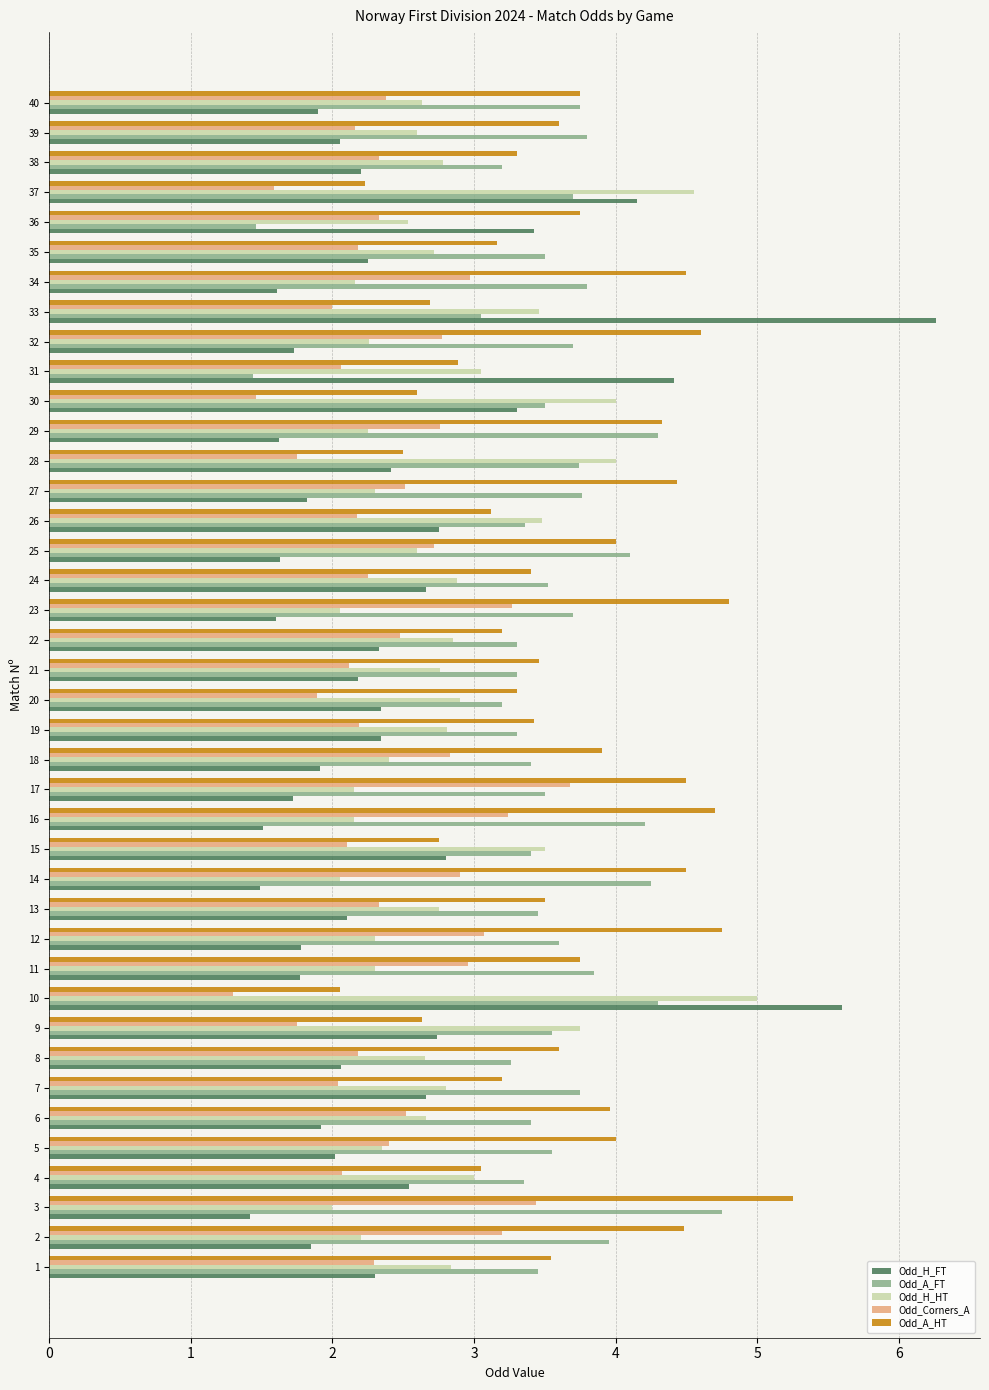

True or false: Odd_A_FT has a value of 5.5 at 6.

False